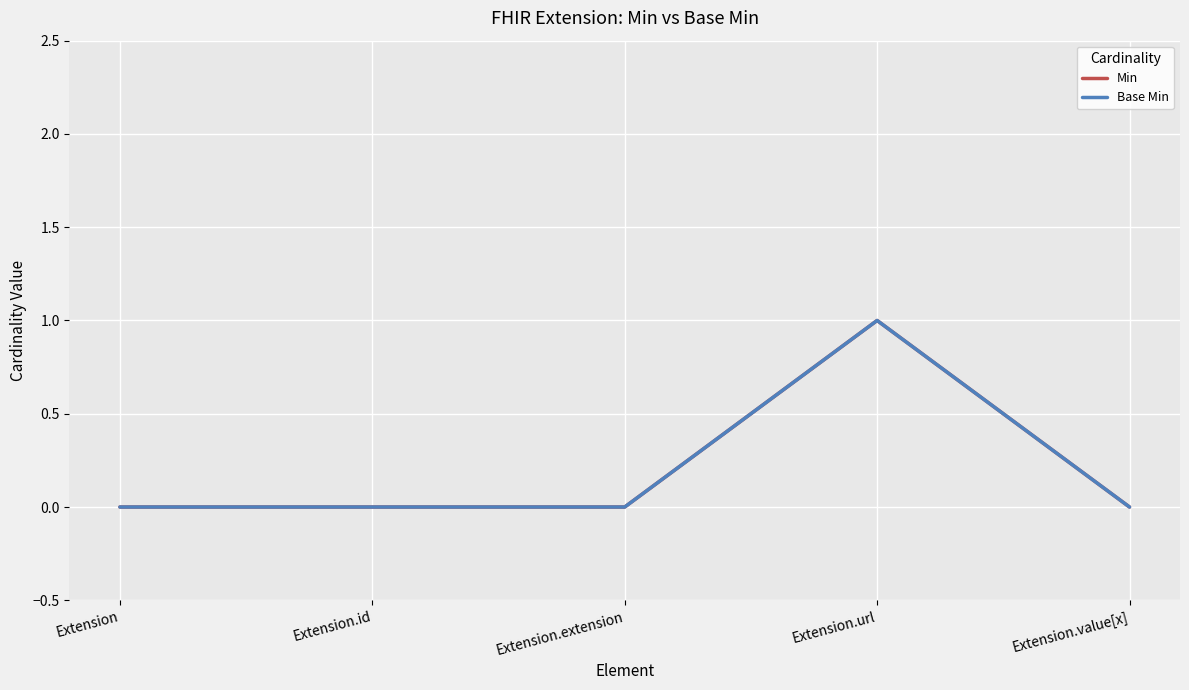

Reading left to right, what are all the values shown in this chart?

Min: 0	0	0	1	0
Base Min: 0	0	0	1	0